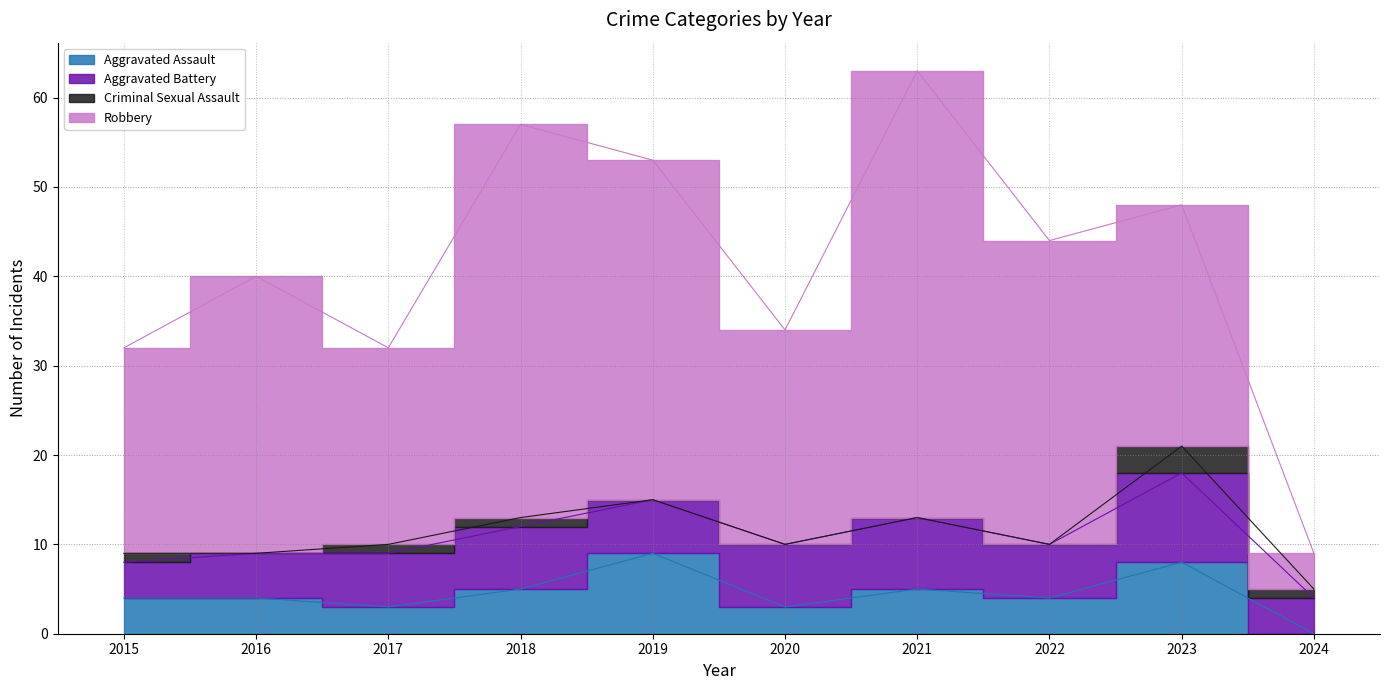

What is the average value of the Aggravated Battery series?

6